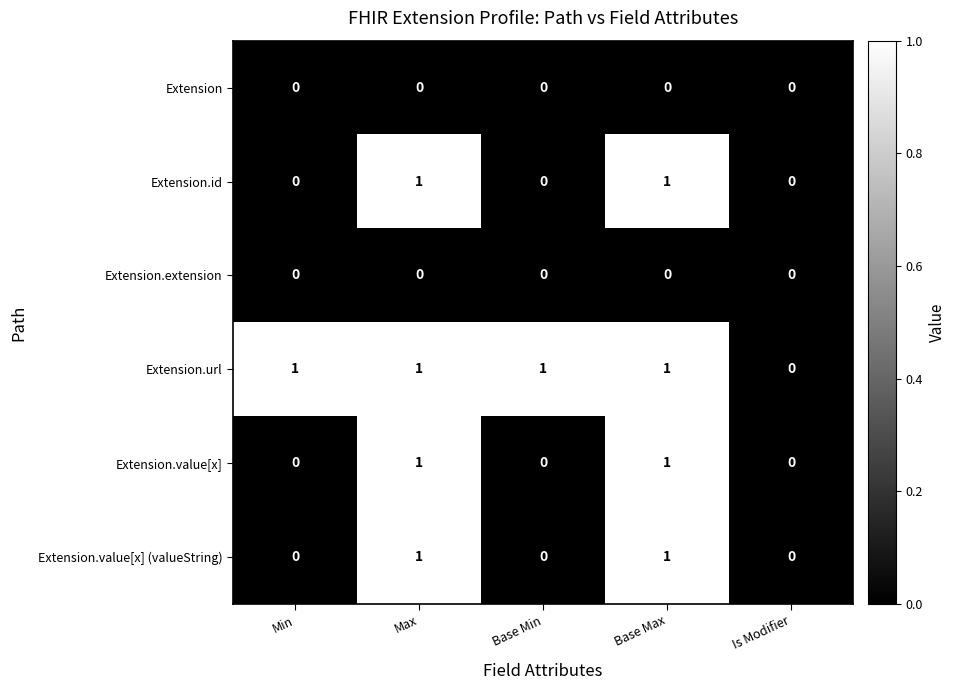

Count the number of categories in the chart.

5